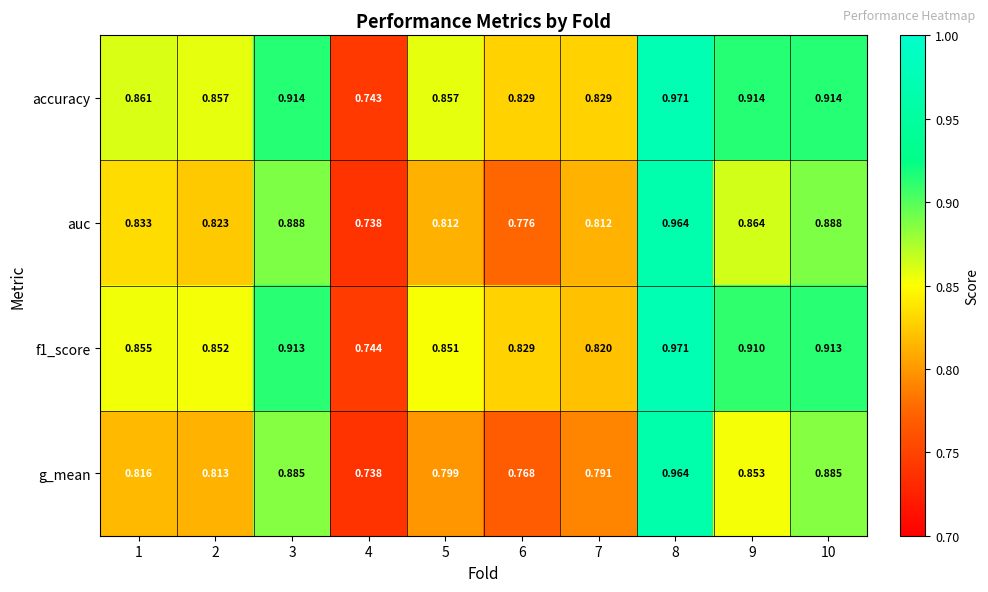

Which series has the largest range (max minus min)?

accuracy